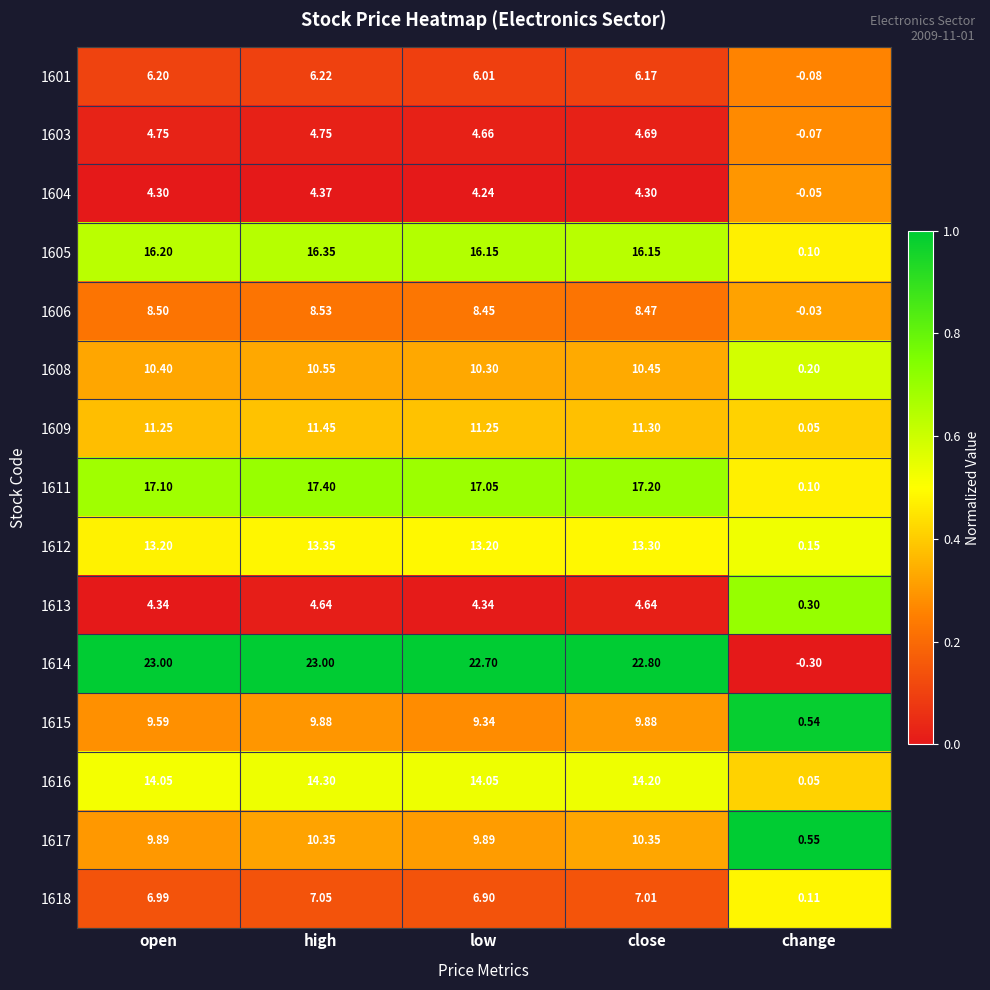

List the labels in order of 1608 value, largest first.

high, close, open, low, change